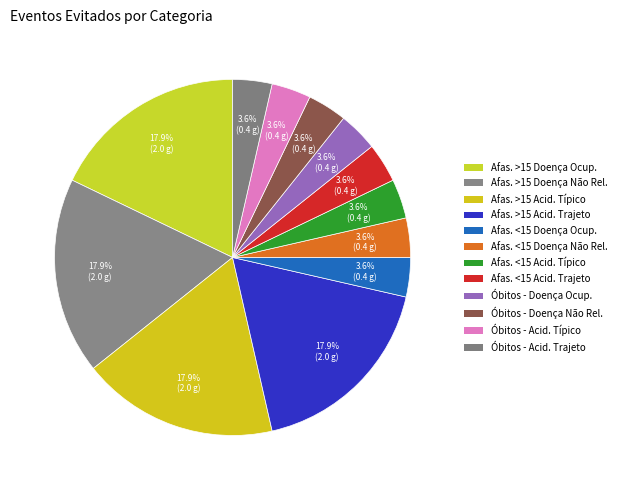

How many segments does this pie chart have?

12